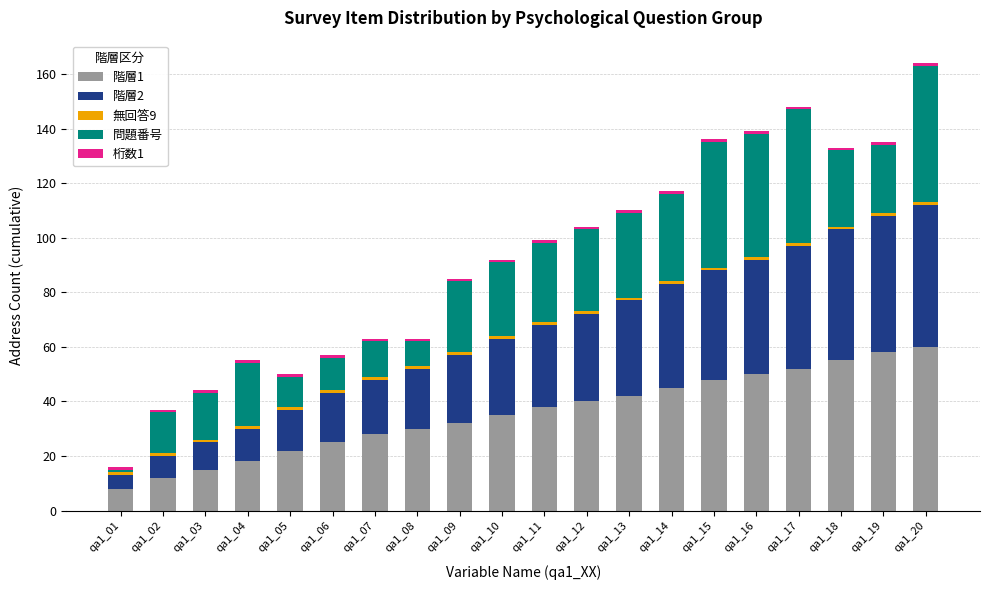

True or false: 階層1 has a value of 68 at qa1_15.

False